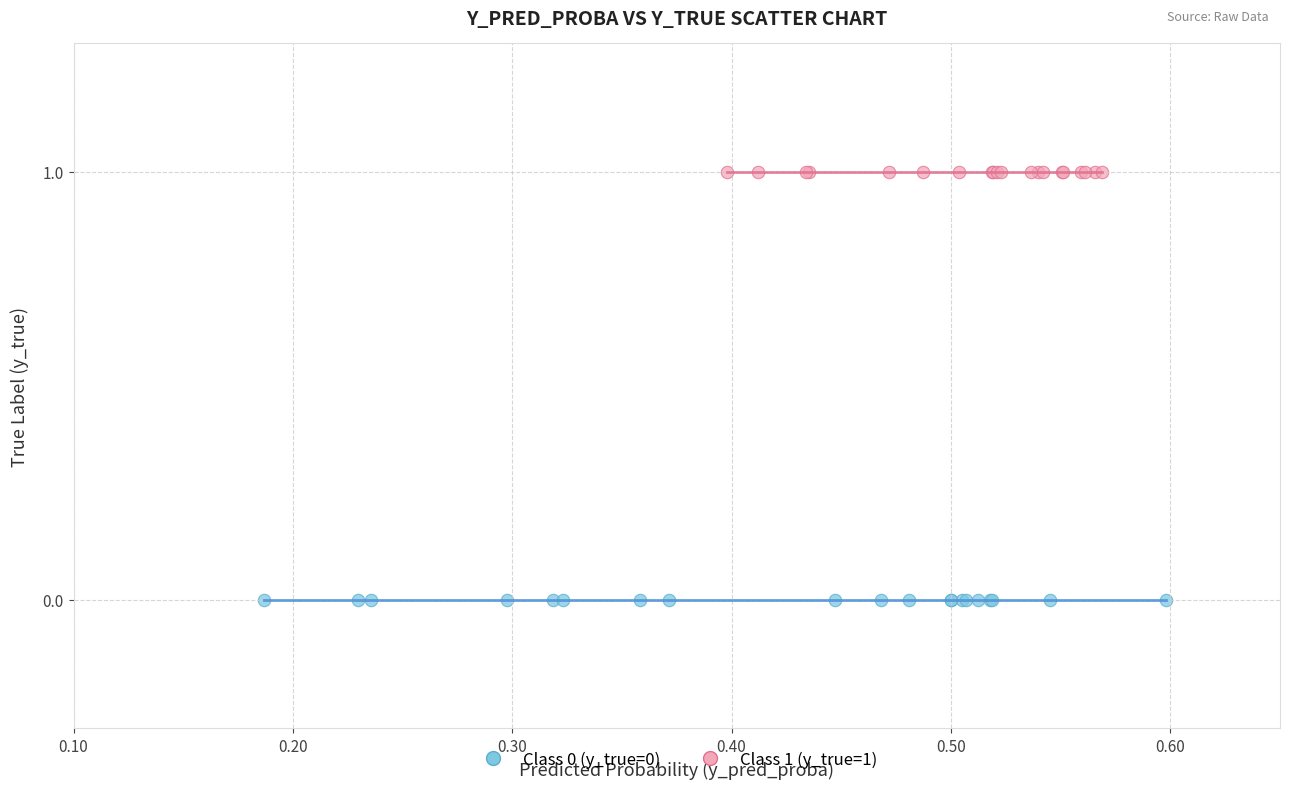

Which series contains the lowest Y value?

Class 0 (y_true=0)